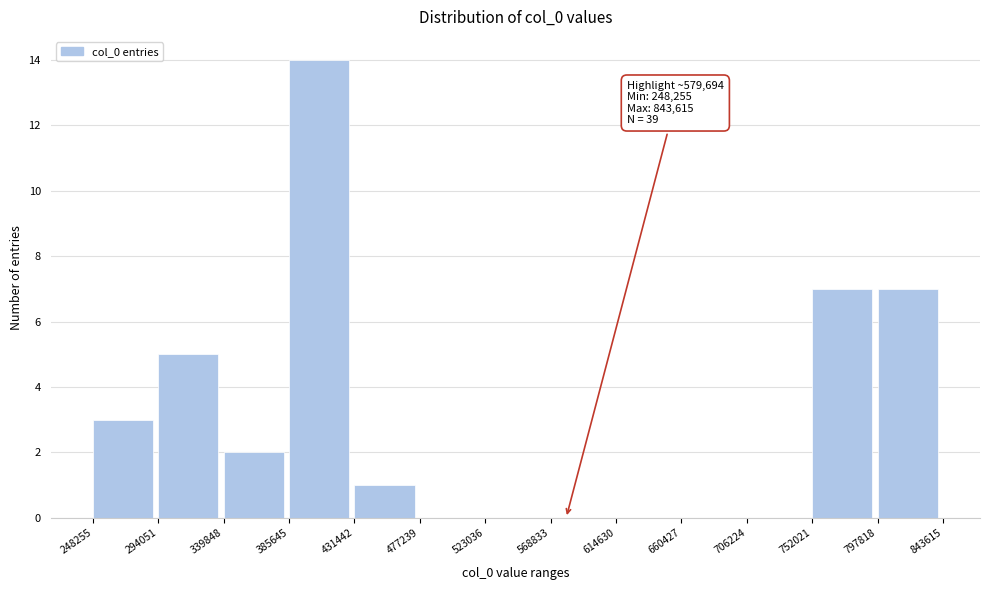

Over which range of the x-axis is the bar tallest?

385645 to 431442